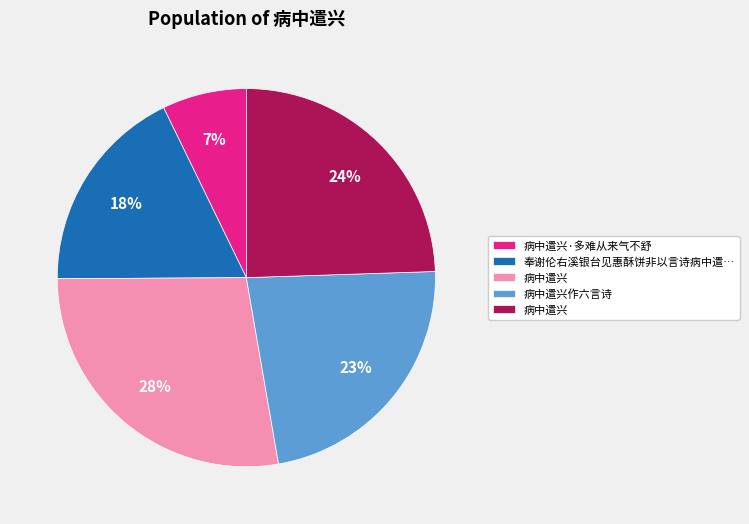

Is there a majority slice in this chart?

No